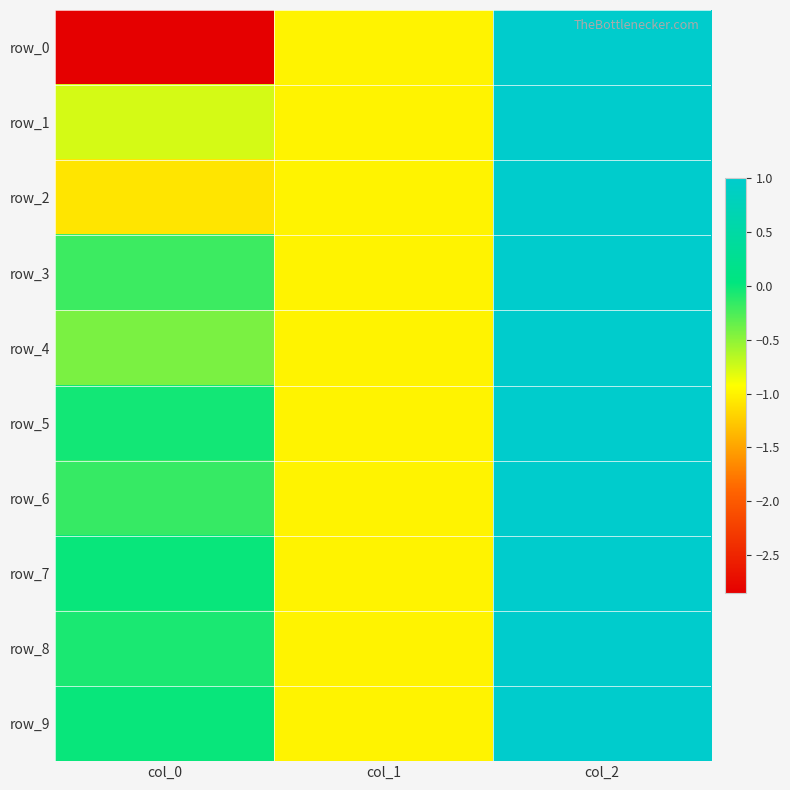

How many negative values does the row_3 series have?

2